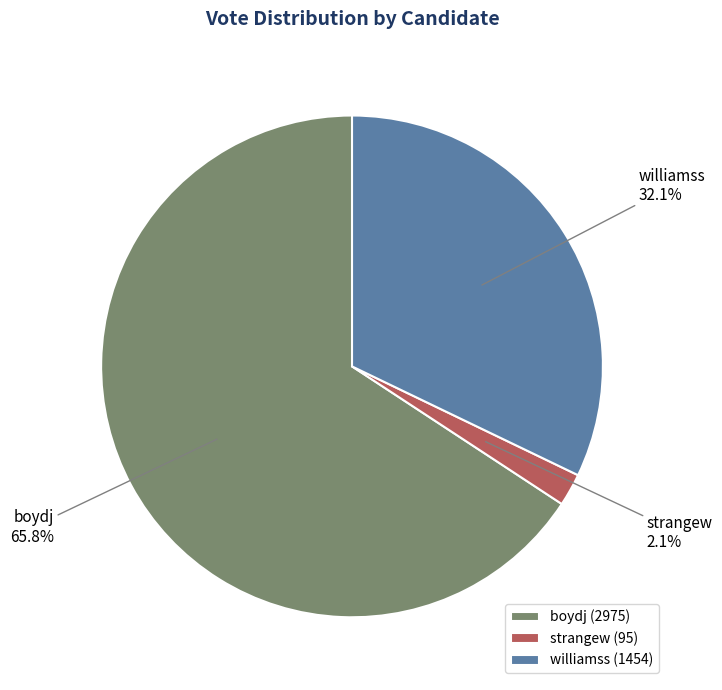

Do strangew and williamss together represent more than half of the pie?

No